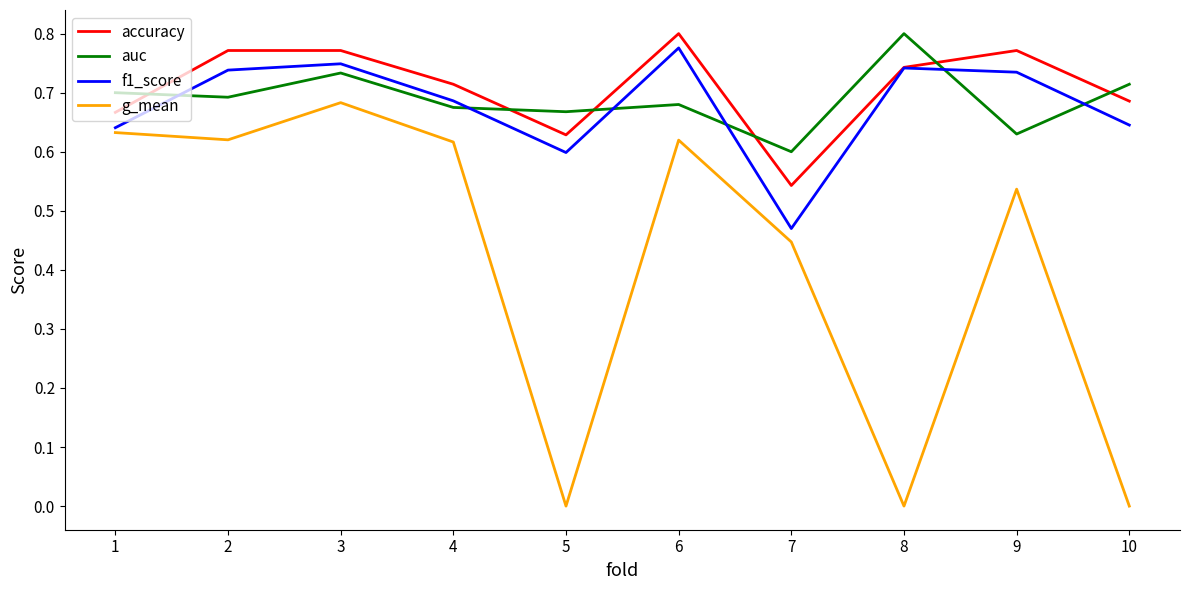

What is the sum of the g_mean values at 7 and 4?

1.1